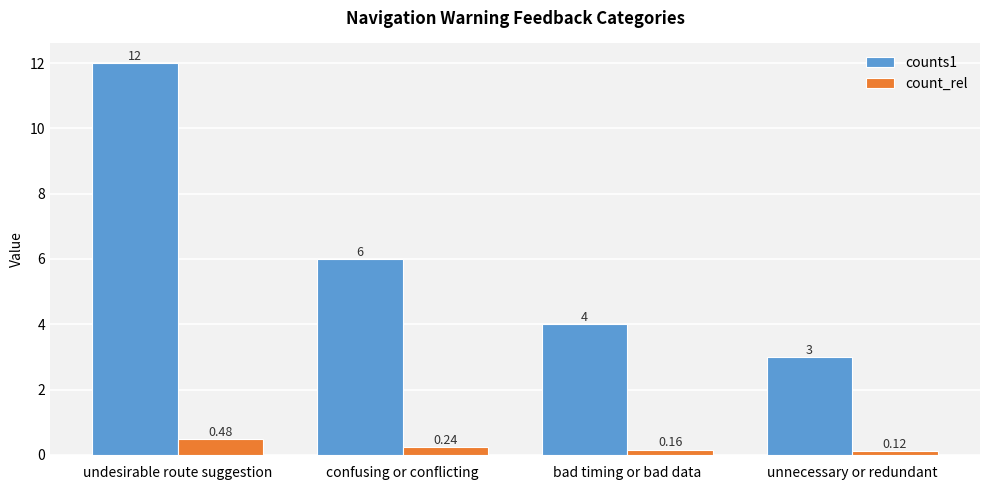

What is the difference between the maximum and minimum values in the count_rel series?

0.4